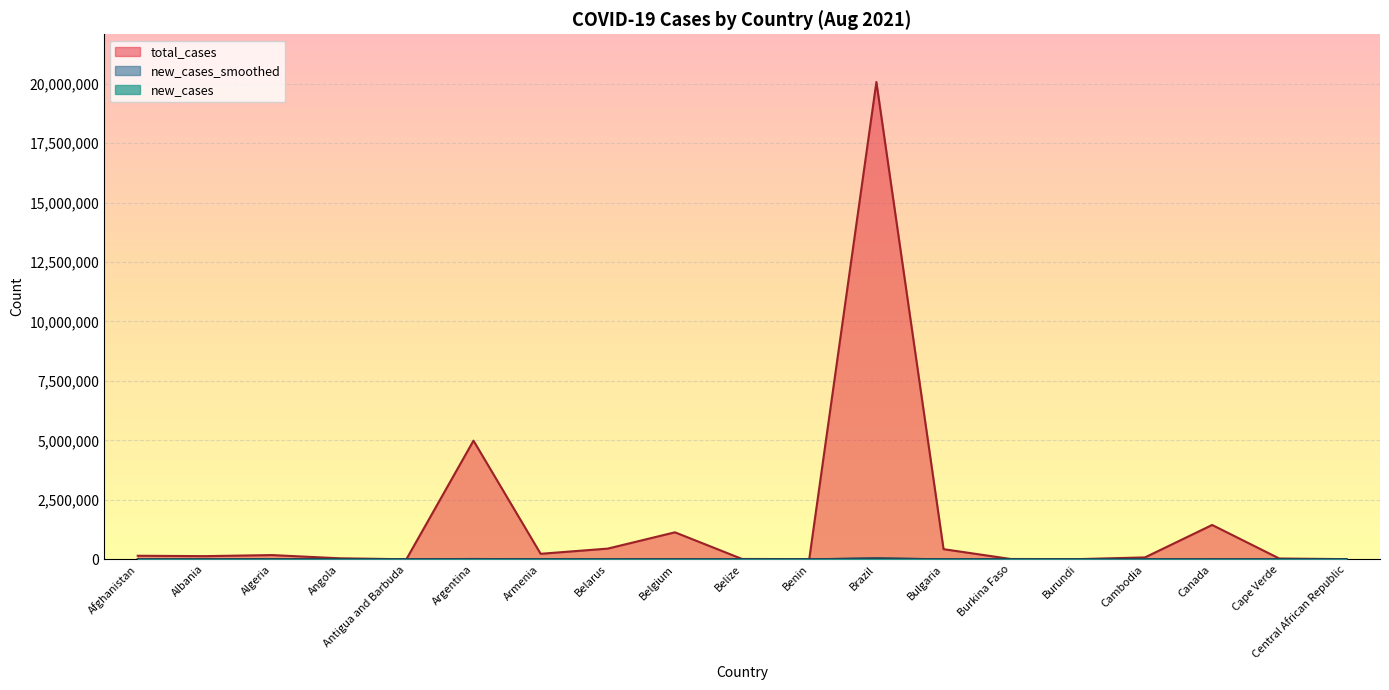

Where is the first local maximum for total_cases?

Algeria